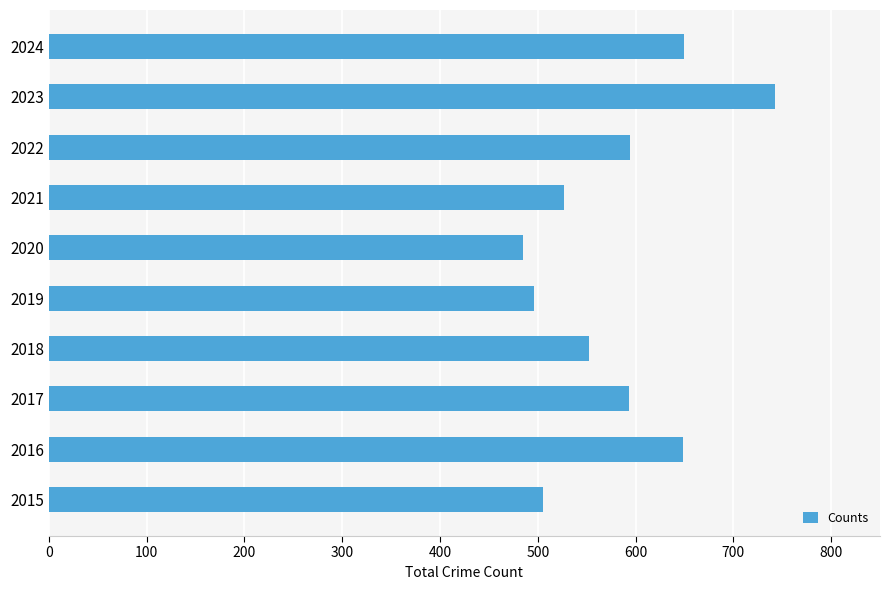

At which category does the chart reach its peak across all series?

2023